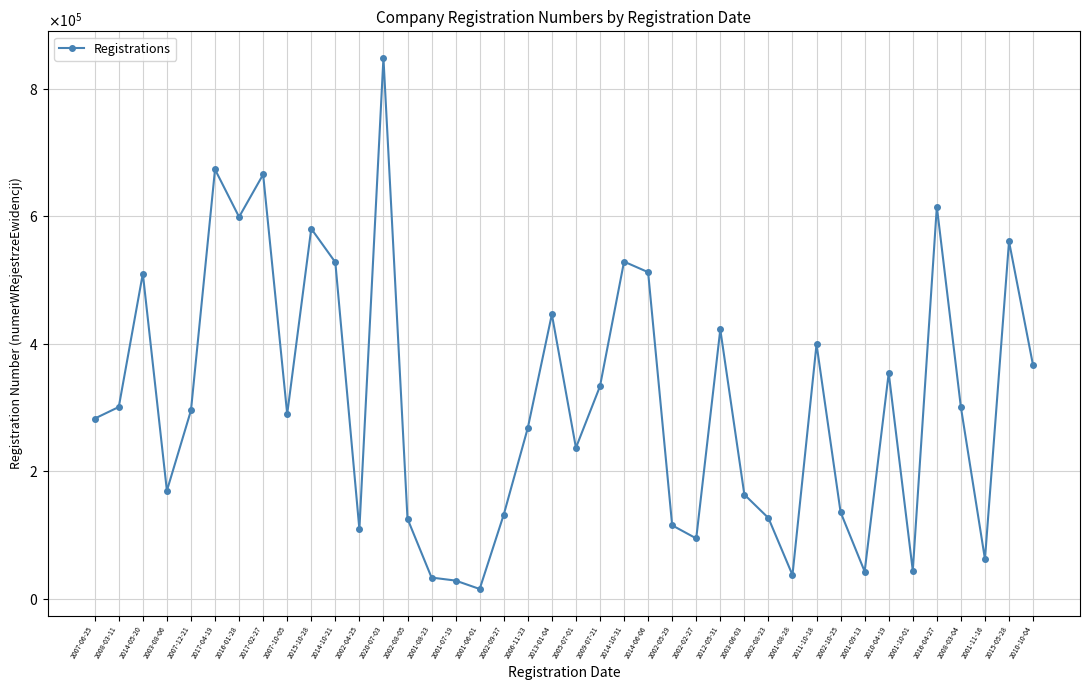

How many interior local peaks (higher than both neighbors) does the data have?

12